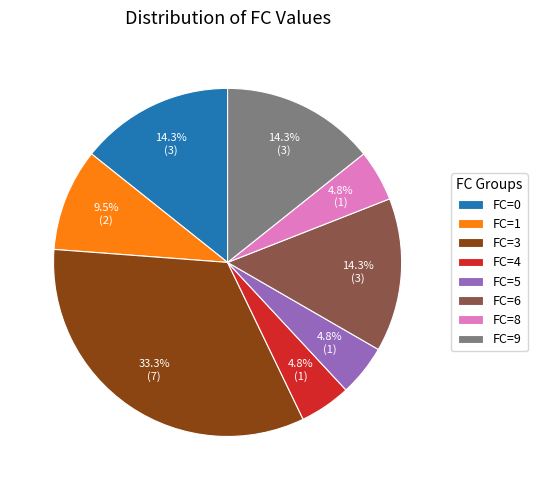

The FC=9 slice represents 21% of the pie. True or false?

False